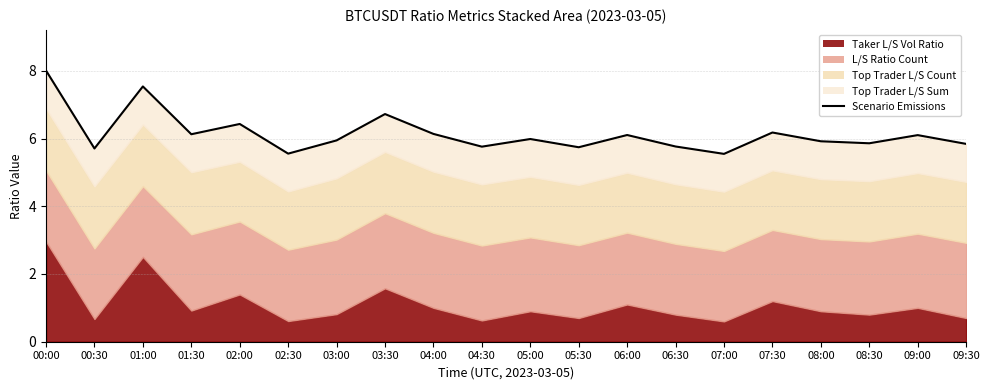

Reading left to right, what are all the values shown in this chart?

00:00=8.0	00:30=5.7	01:00=7.5	01:30=6.1	02:00=6.4	02:30=5.6	03:00=5.9	03:30=6.7	04:00=6.1	04:30=5.8	05:00=6.0	05:30=5.7	06:00=6.1	06:30=5.8	07:00=5.5	07:30=6.2	08:00=5.9	08:30=5.9	09:00=6.1	09:30=5.8